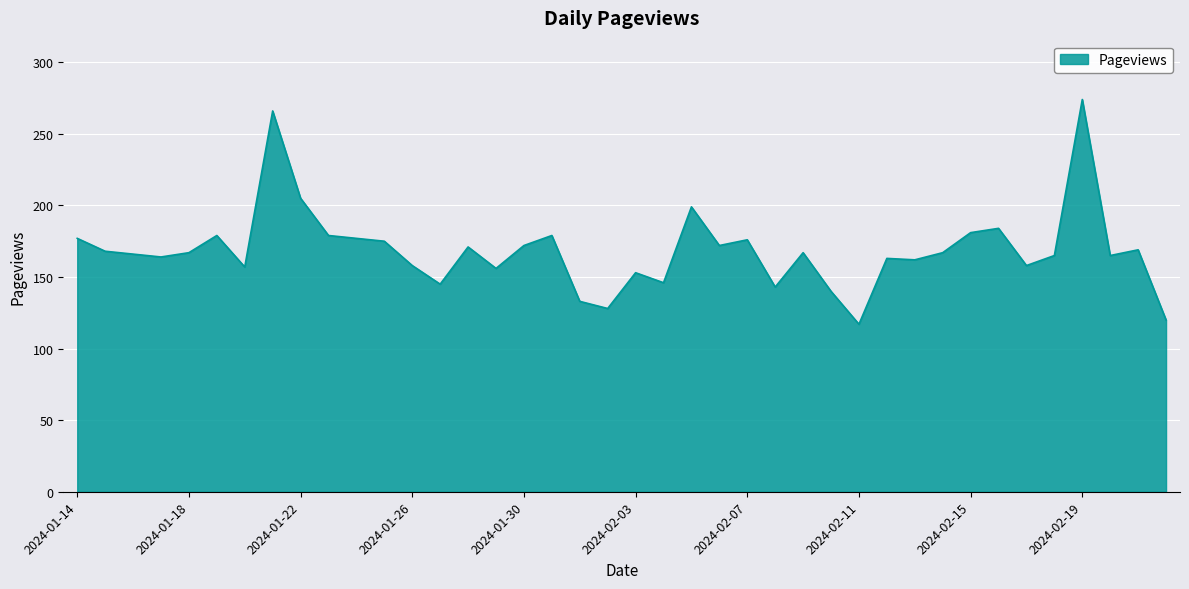

What is the difference between the maximum and minimum values?

157